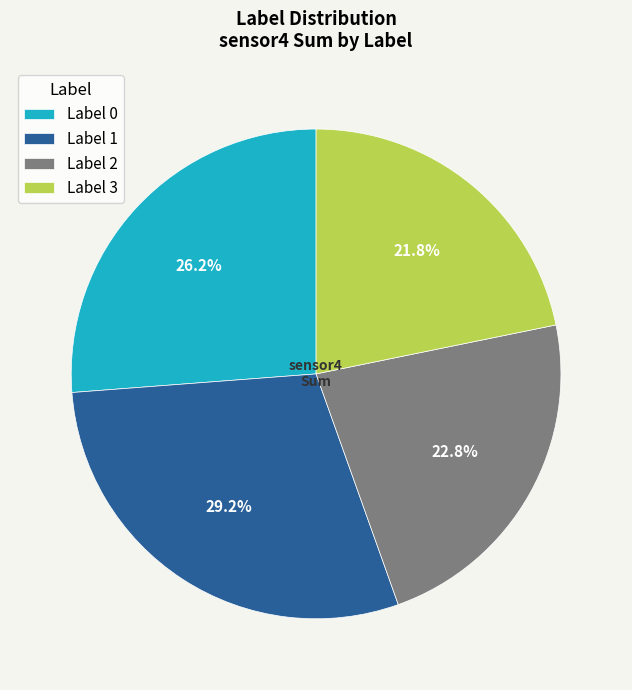

Between Label 0 and Label 2, which is larger?

Label 0